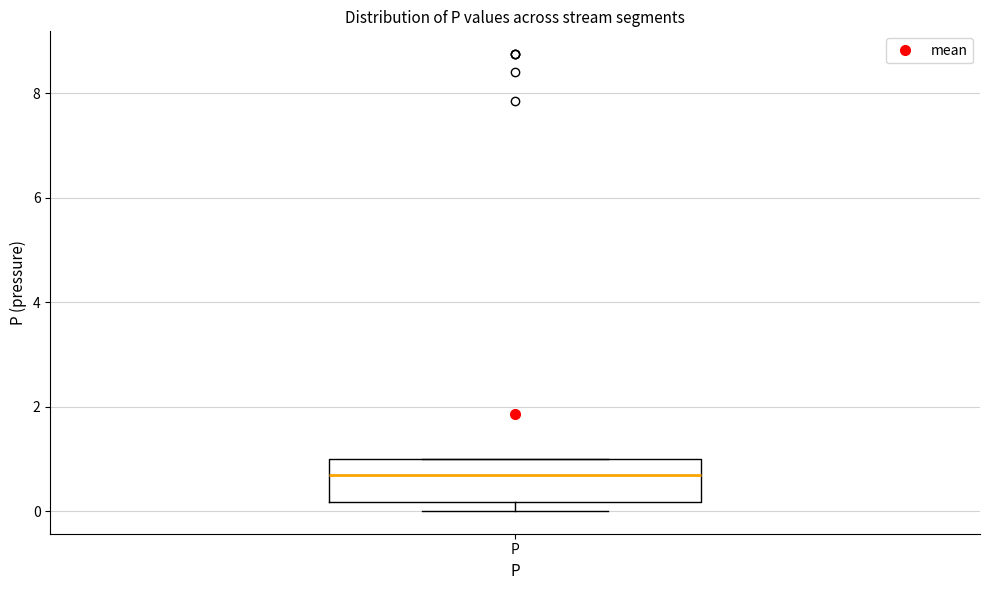

Read this box plot against the y-axis: the position of the median line, the range covered by the box, and the ends of both whiskers. The values are not printed on the chart, so give them approximately, as read against the axis.

median 0.6, box 0.2 to 1.0, whiskers 0.0 to 1.0